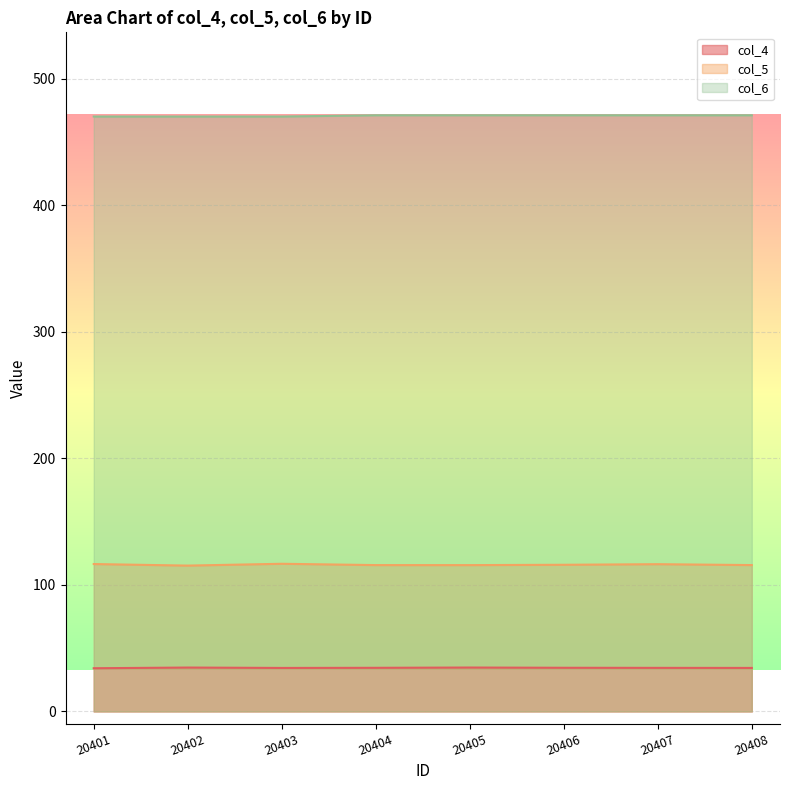

Reading right to left, list all the values displayed in this chart.

col_4: 20408=34.4	20407=34.4	20406=34.5	20405=34.7	20404=34.5	20403=34.4	20402=34.7	20401=34.1
col_5: 20408=115.6	20407=116.3	20406=115.9	20405=115.6	20404=115.6	20403=116.7	20402=115.2	20401=116.5
col_6: 20408=471.0	20407=471.0	20406=471.0	20405=471.0	20404=471.0	20403=470.0	20402=470.0	20401=470.0